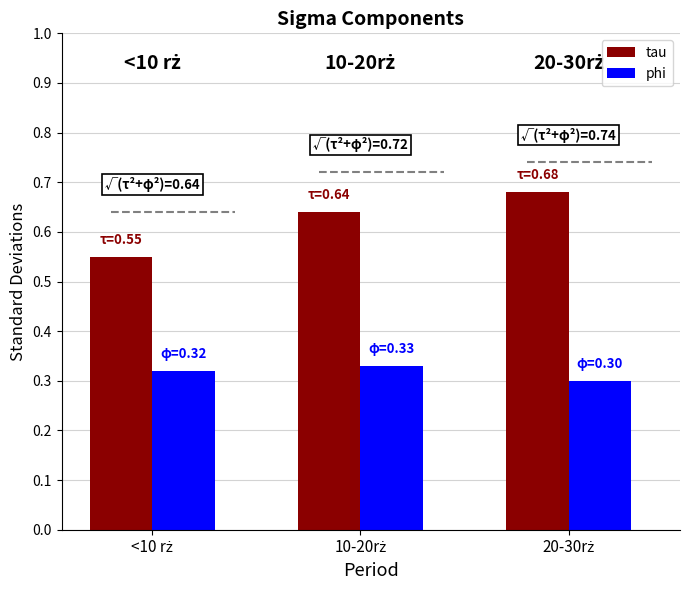

Are the bars grouped side by side (vs. stacked)?

Yes